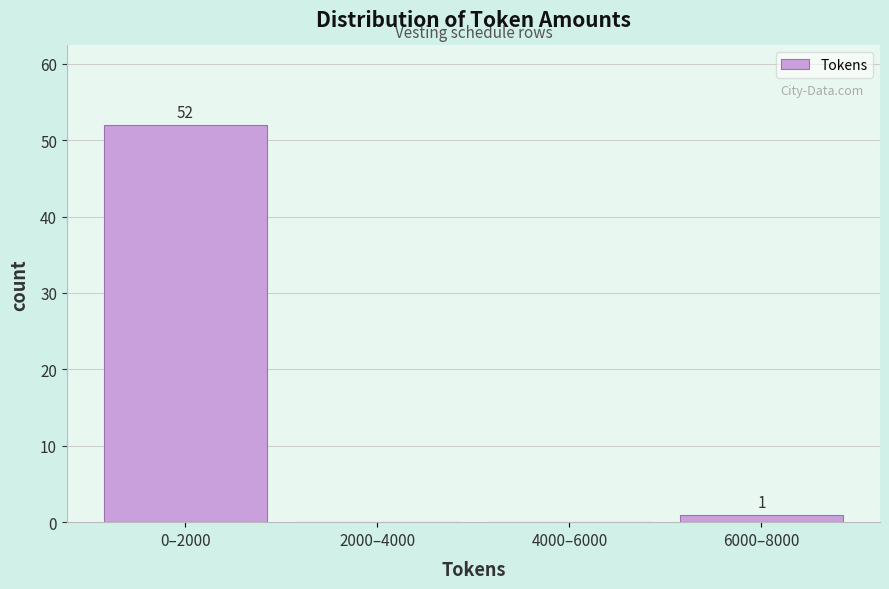

Reading left to right, transcribe all the data shown in this chart.

0–2000=52	2000–4000=0	4000–6000=0	6000–8000=1